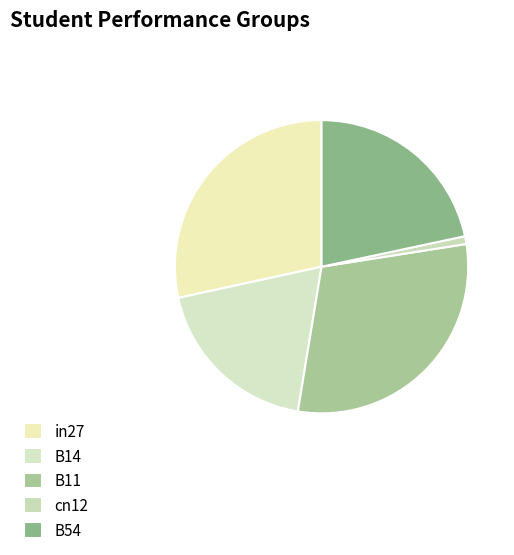

To the nearest percent, what percentage of the pie is cn12?

1%